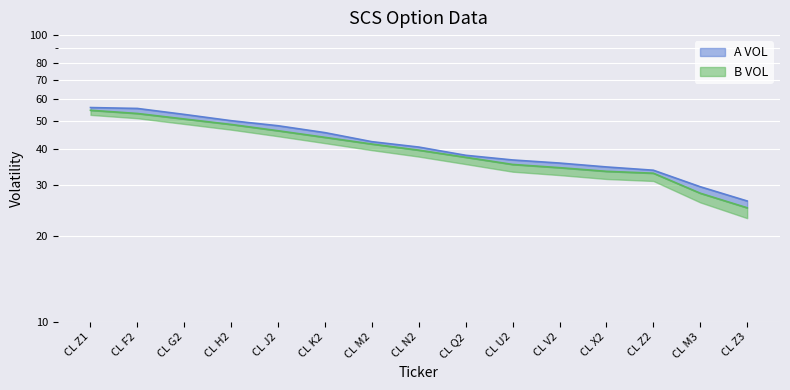

Rank the series by their maximum value, from lowest to highest.

B VOL, A VOL